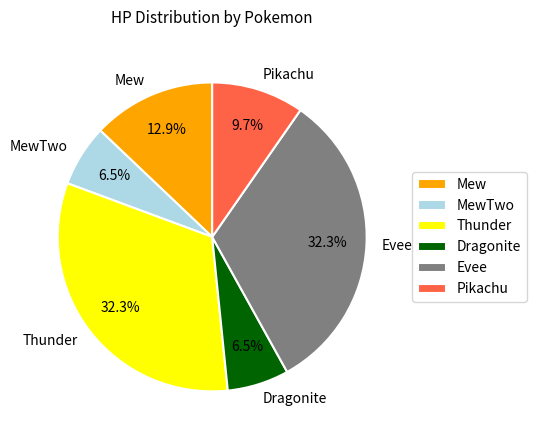

Between MewTwo and Thunder, which is larger?

Thunder